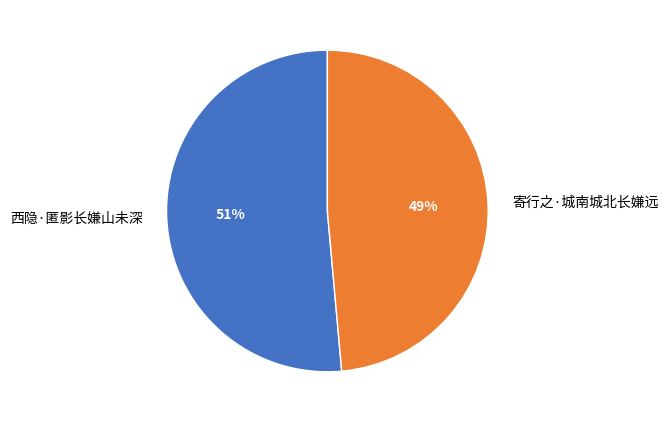

What is the largest slice in the pie chart?

西隐·匿影长嫌山未深